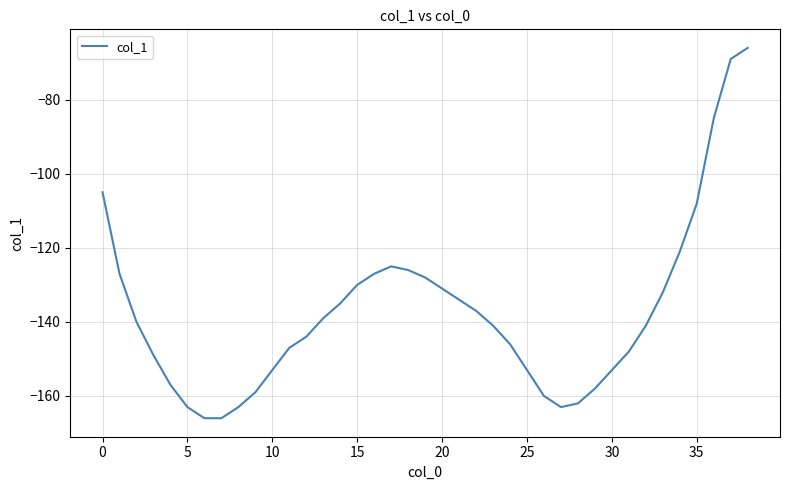

What is the greatest value displayed?

-66